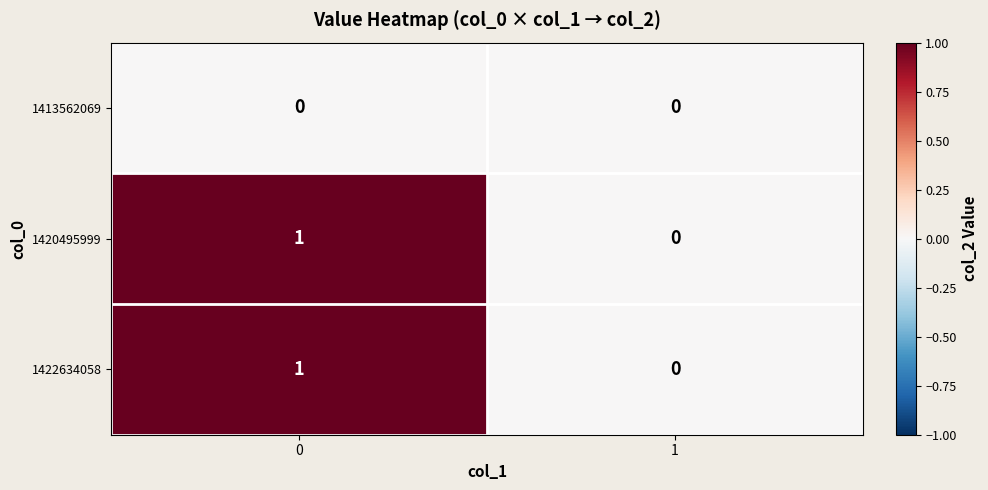

Rank the categories by 1422634058 value from highest to lowest.

0, 1